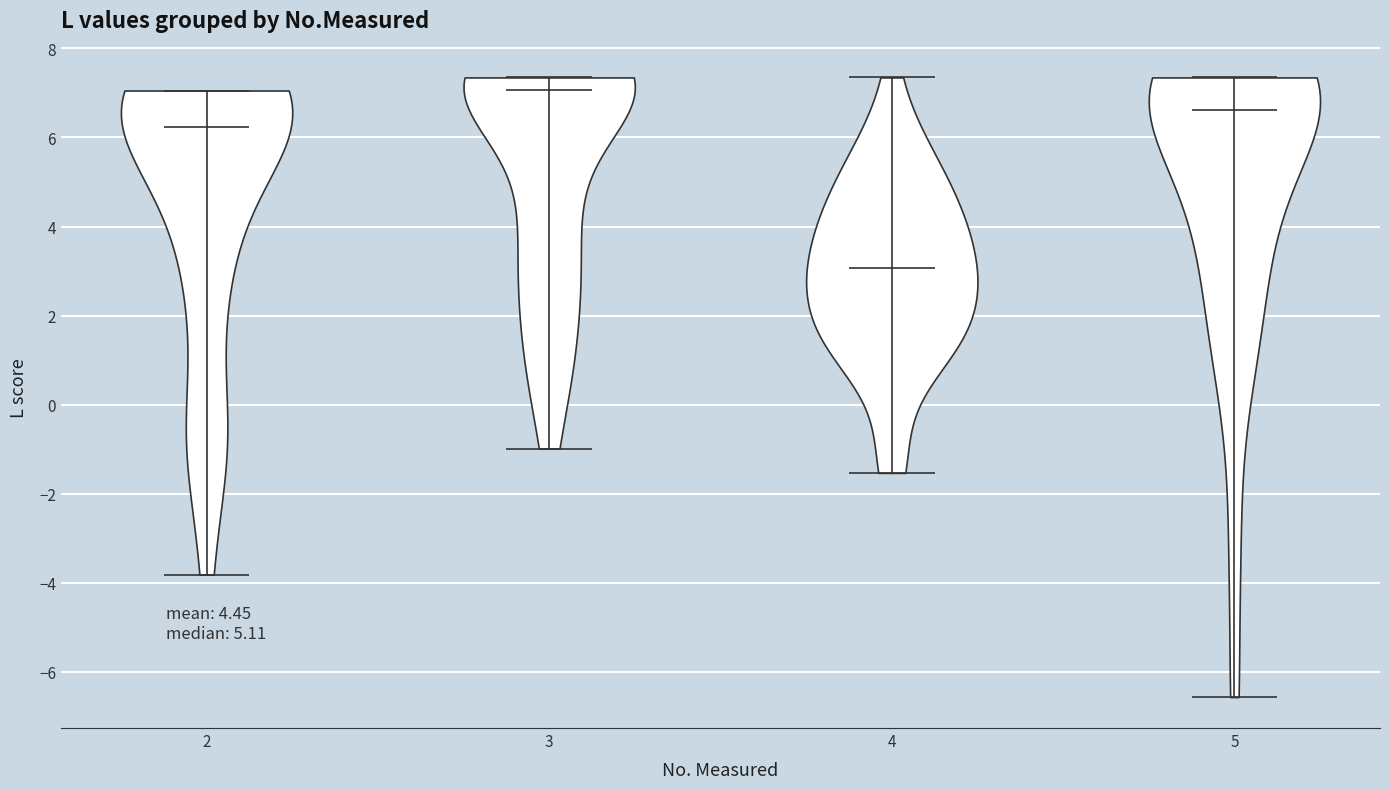

What is the highest point the violin at x = 4 reaches on the y-axis? The values are not printed on the chart, so give them approximately, as read against the axis.

7.4